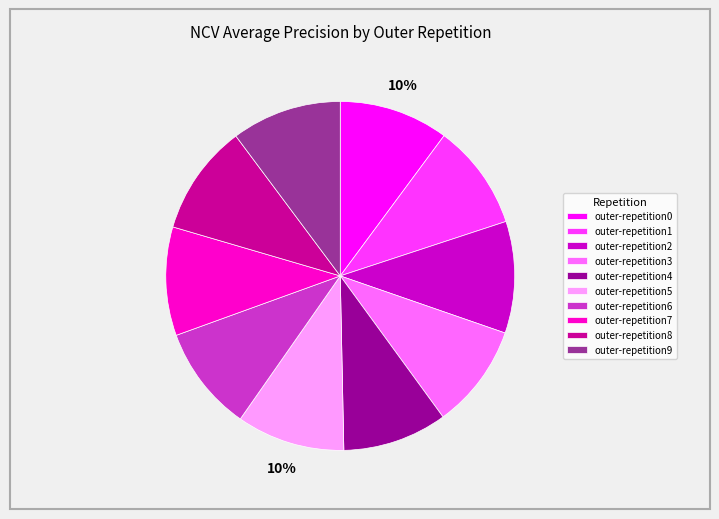

To the nearest percent, what portion does outer-repetition9 represent?

10%